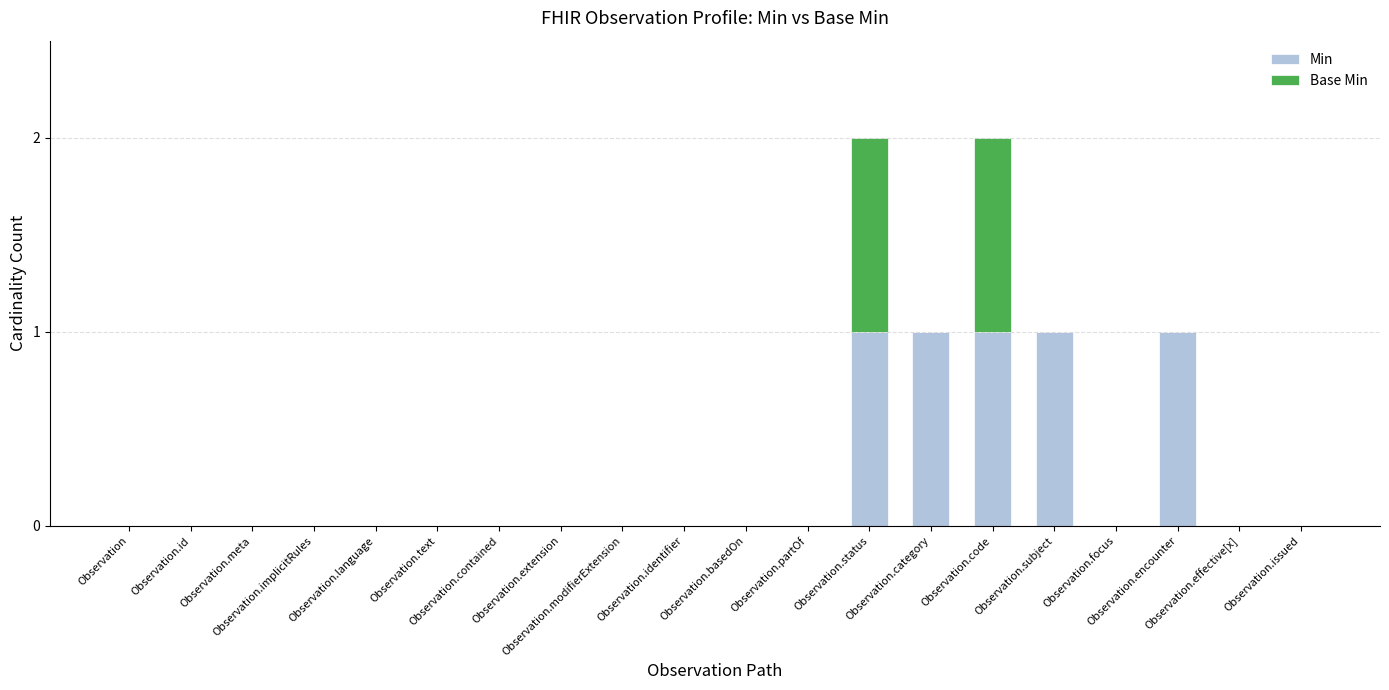

What is the sum of all Min values?

5